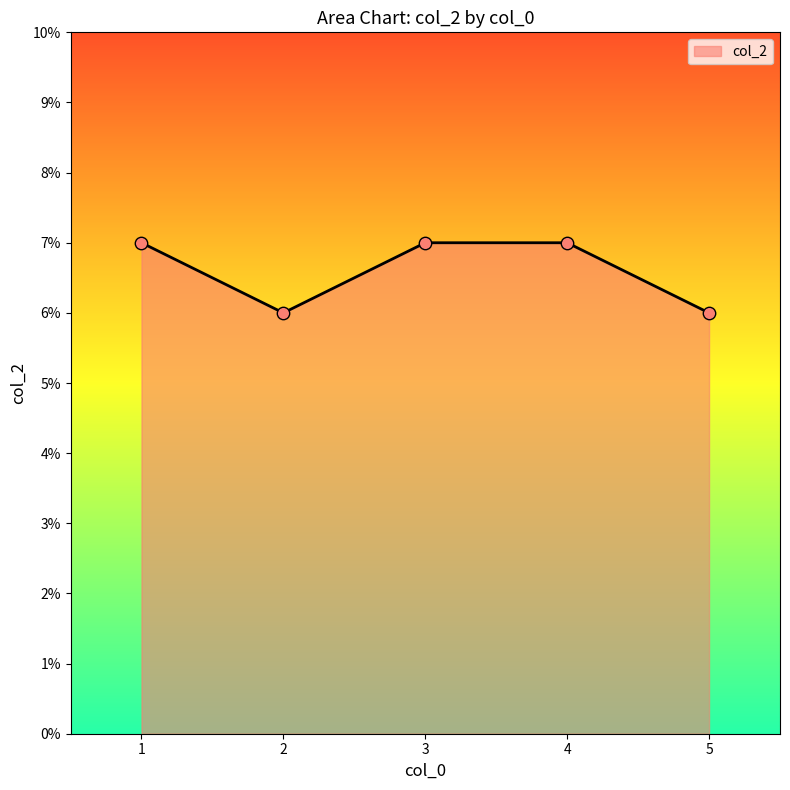

What is the change in value from 2 to 3?

+1